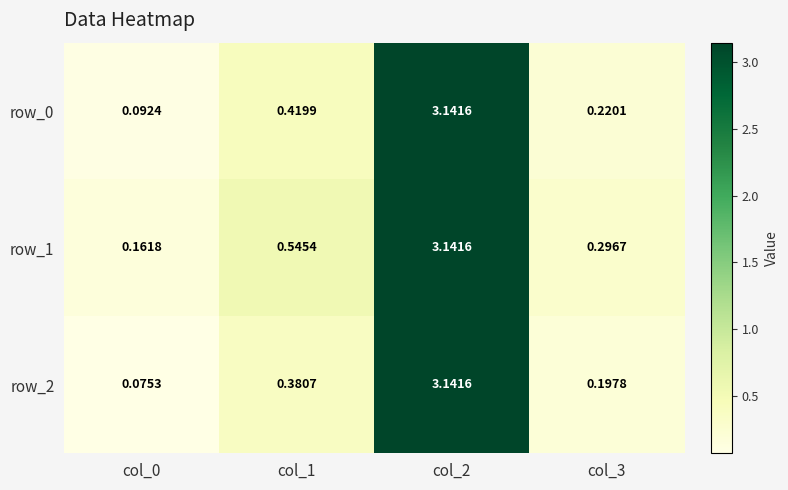

What is the sum of the row_2 values at col_3 and col_1?

0.6